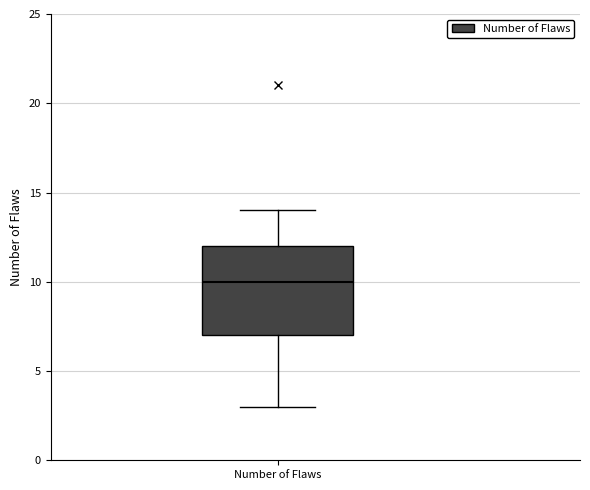

Read this box plot against the y-axis: the position of the median line, the range covered by the box, and the ends of both whiskers. The values are not printed on the chart, so give them approximately, as read against the axis.

median 10, box 7 to 12, whiskers 3 to 14